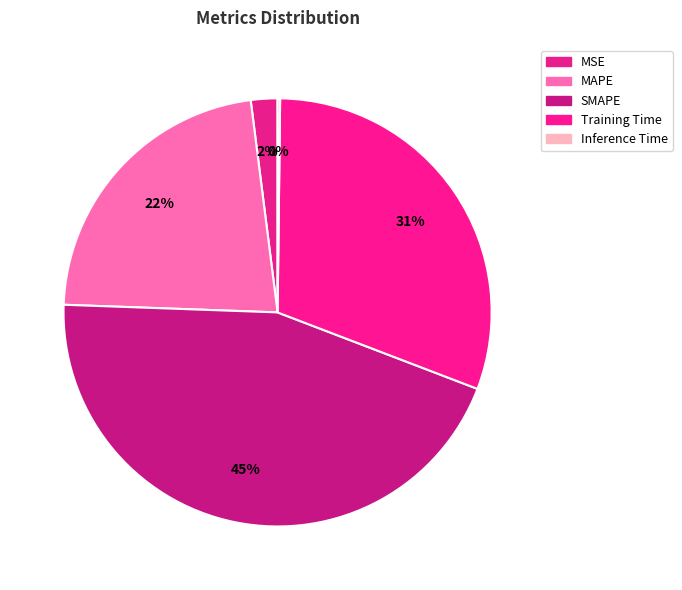

True or false: Training Time accounts for 18% of the total.

False